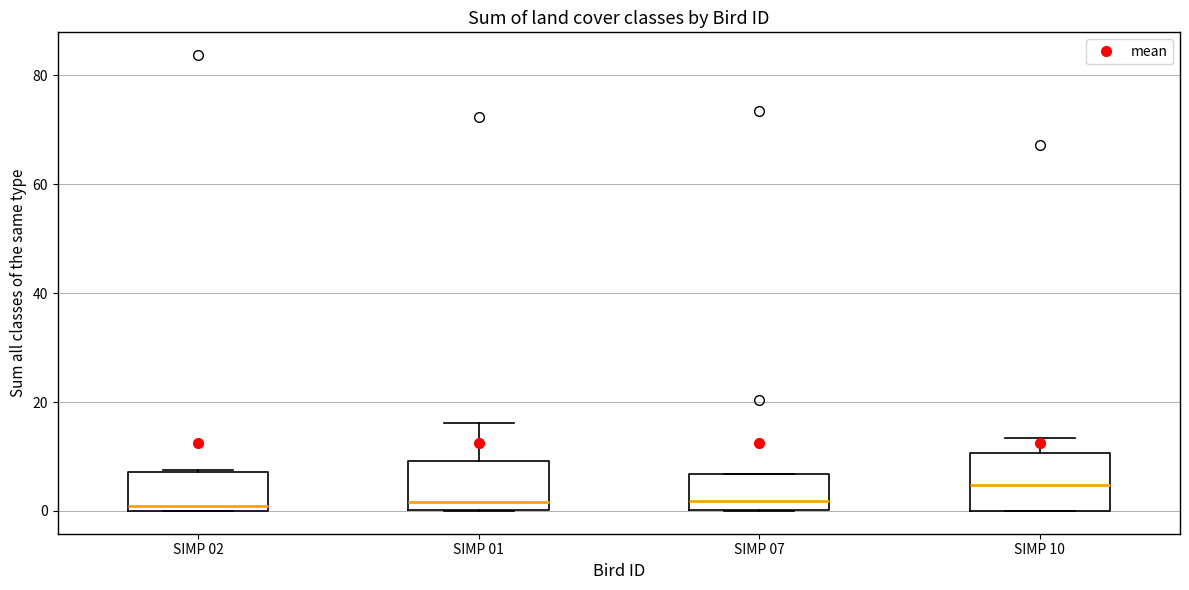

Reading left to right, transcribe this box plot: for each box, give where its median line is, the range the box spans, and where its two whiskers end, as read against the y-axis. The values are not printed on the chart, so give them approximately, as read against the axis.

SIMP 02: median 0 (just above the box's lower edge), box 0 to 8, whiskers 0 to 8
SIMP 01: median 2, box 0 to 10, whiskers 0 to 16
SIMP 07: median 2, box 0 to 6, whiskers 0 to 6
SIMP 10: median 4, box 0 to 10, whiskers 0 to 14